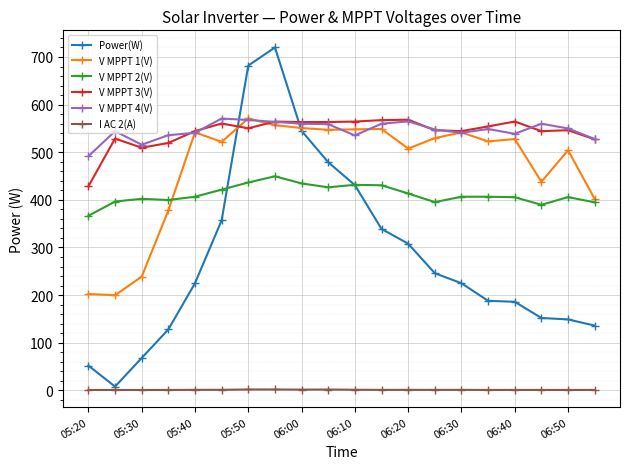

What is the value of the V MPPT 3(V) point at the 12th from the left?

567.4